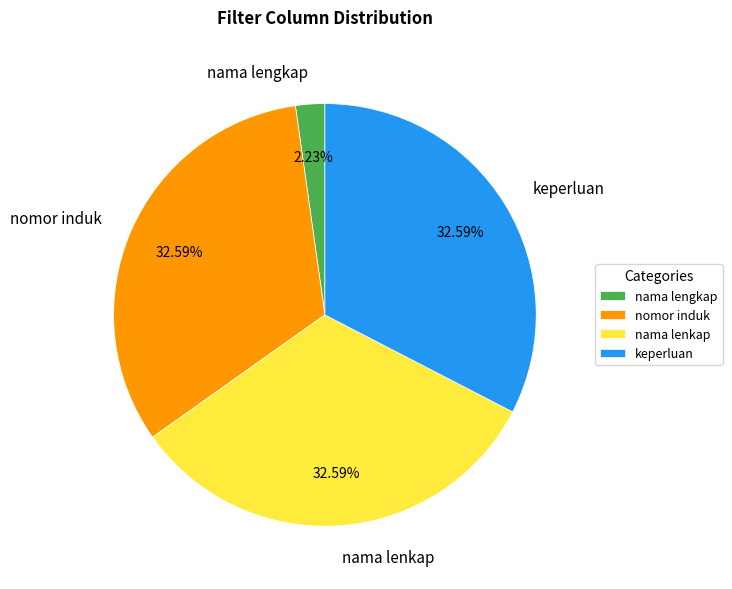

Does any single category account for the majority?

No